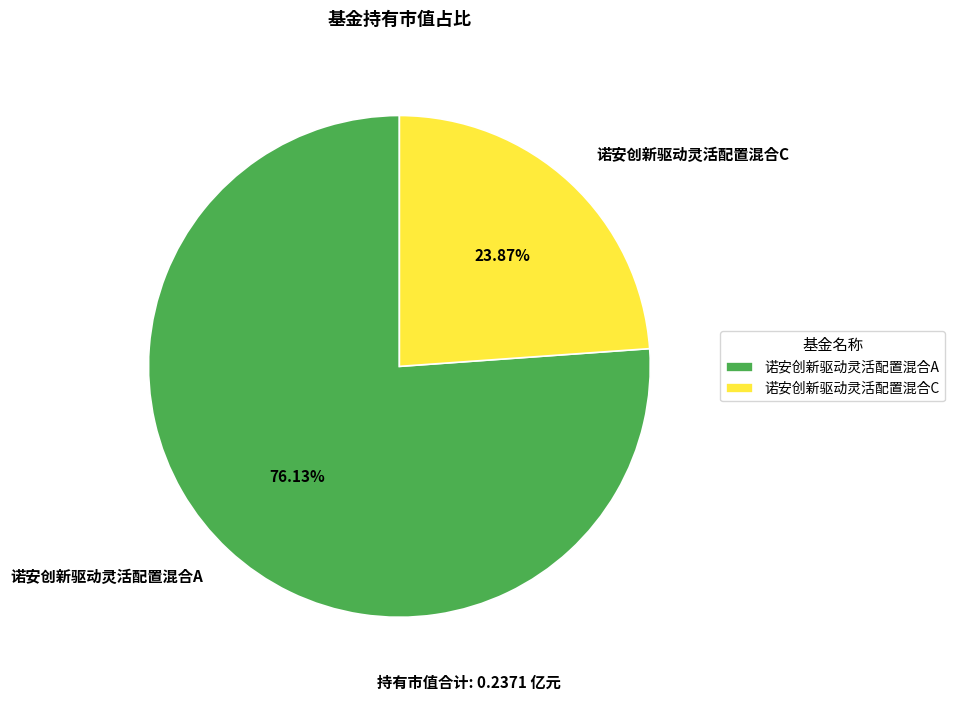

To the nearest percent, what is the combined percentage of 诺安创新驱动灵活配置混合A and 诺安创新驱动灵活配置混合C?

100%